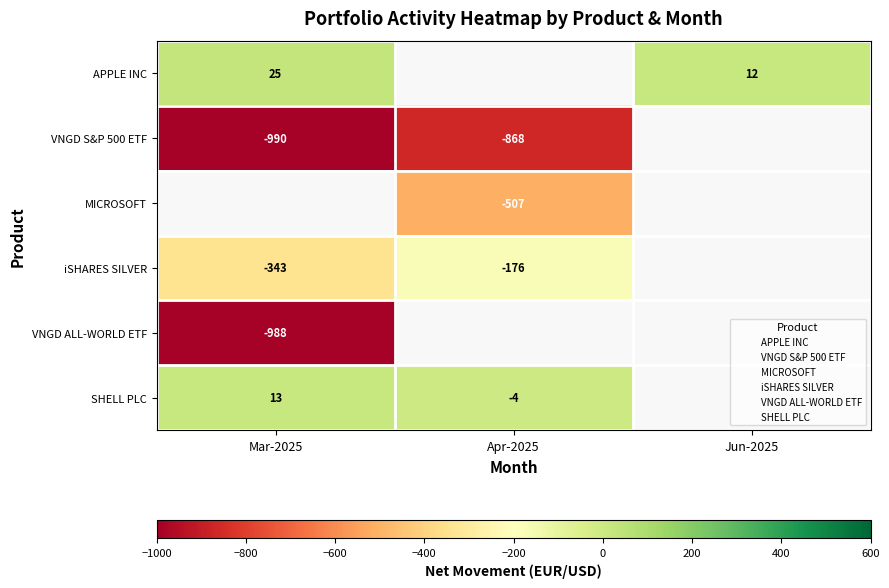

The VNGD S&P 500 ETF series shows -464.7 at Mar-2025. True or false?

False